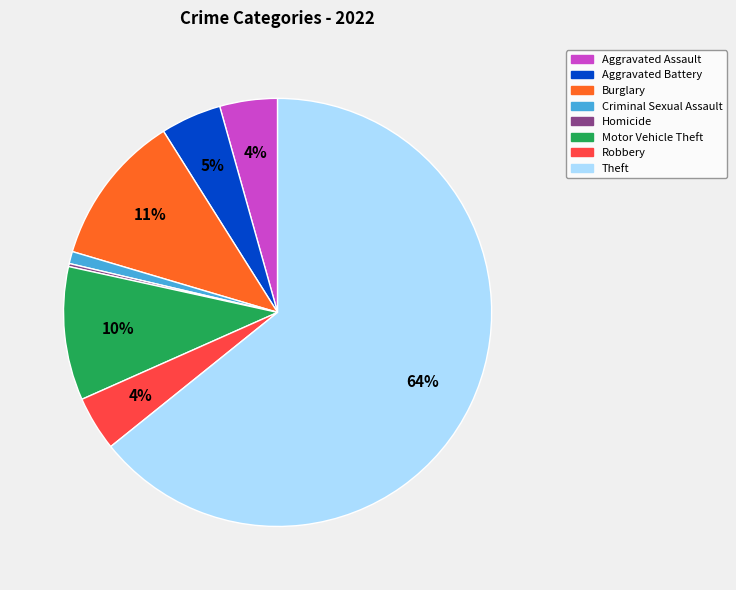

Is there any slice that represents more than half of the pie?

Yes